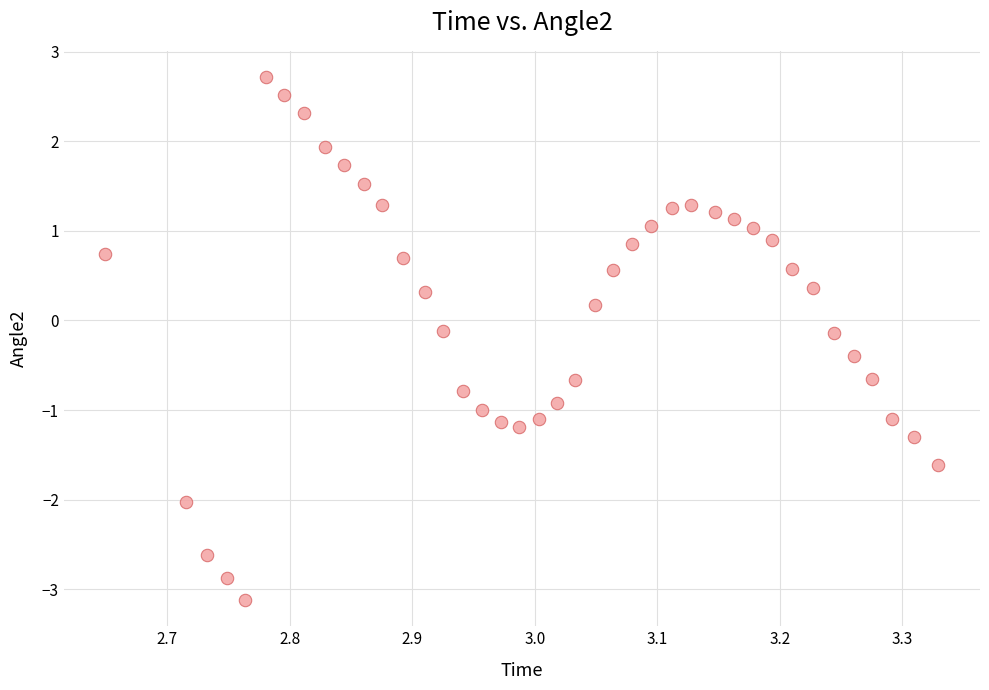

What is the range of Y values (max minus min)?

5.8